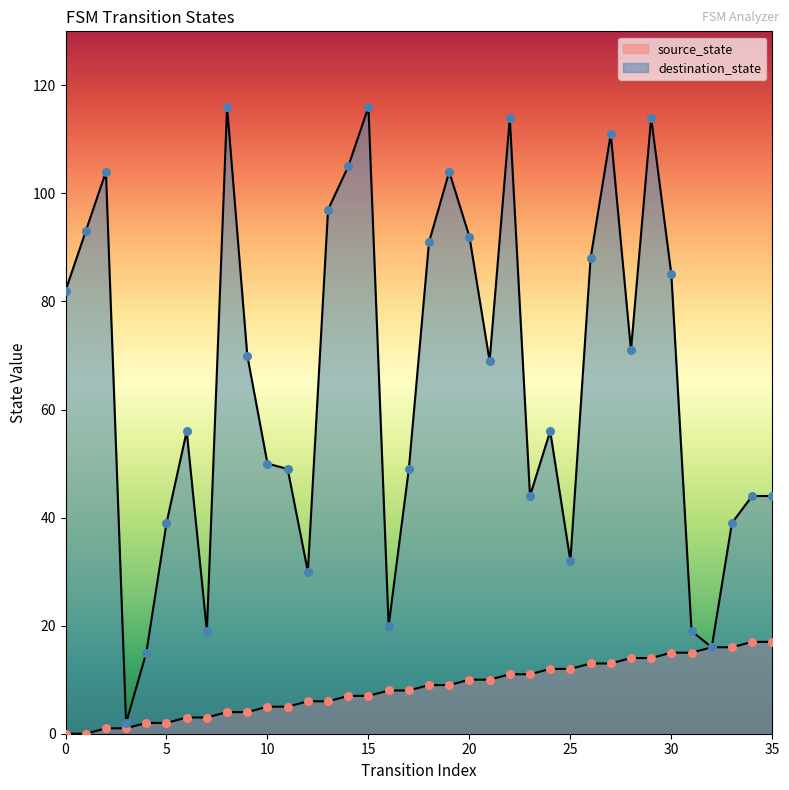

What are all the series names shown in the legend?

source_state, destination_state